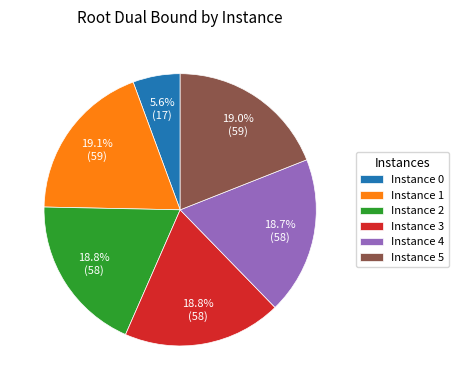

Does any single category account for the majority?

No